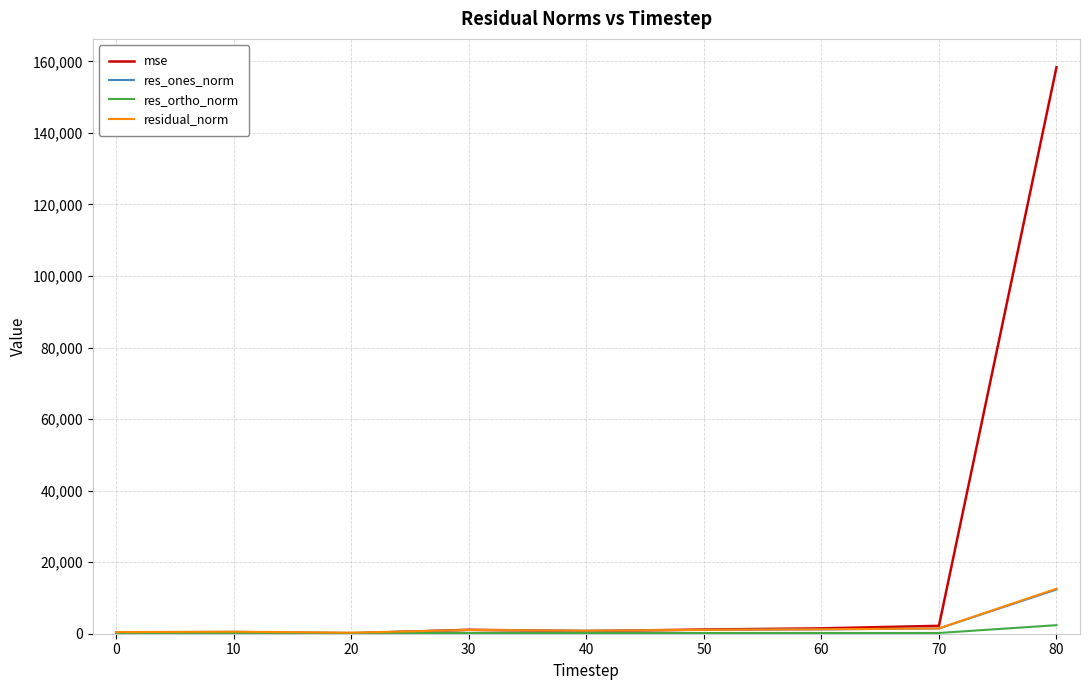

Which series has the largest total across all categories?

mse